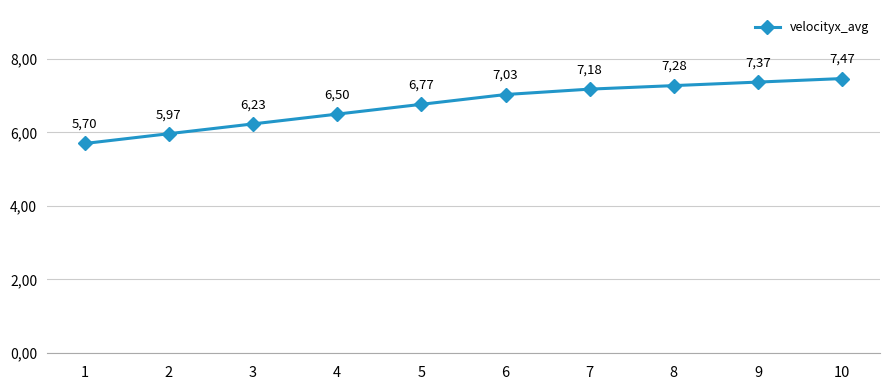

What is the change in value from 1 to 4?

+0.8